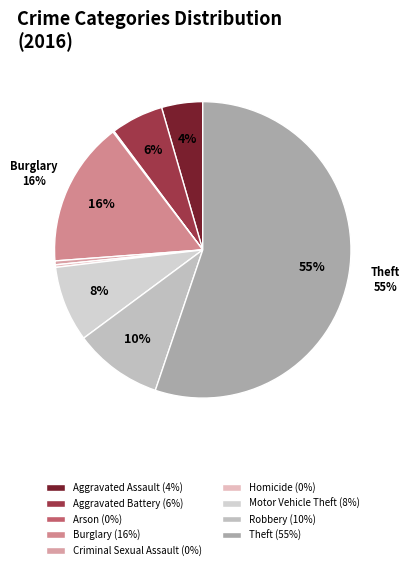

What is the total percentage of Aggravated Battery and Homicide?

6.0%